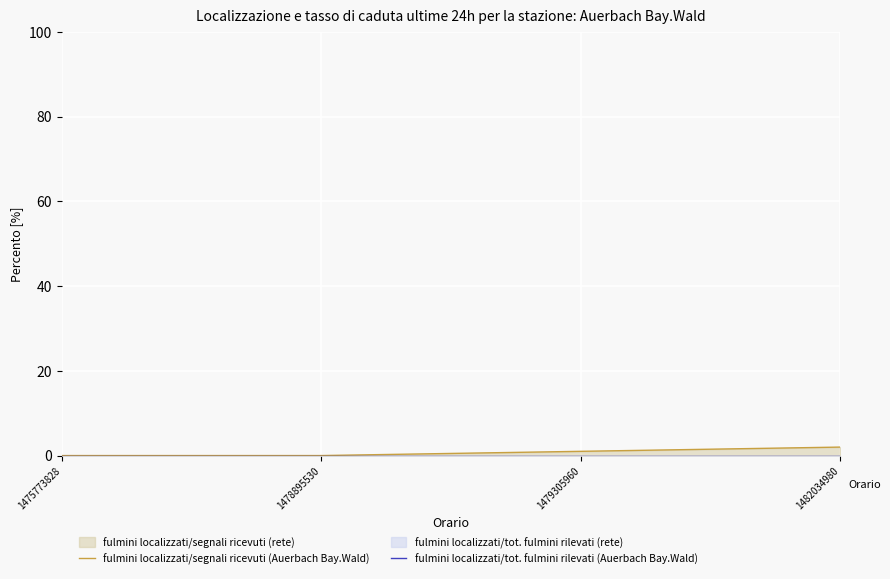

Between 1478895530 and 1479305960, which series saw the biggest shift?

fulmini localizzati/segnali ricevuti (Auerbach Bay.Wald)